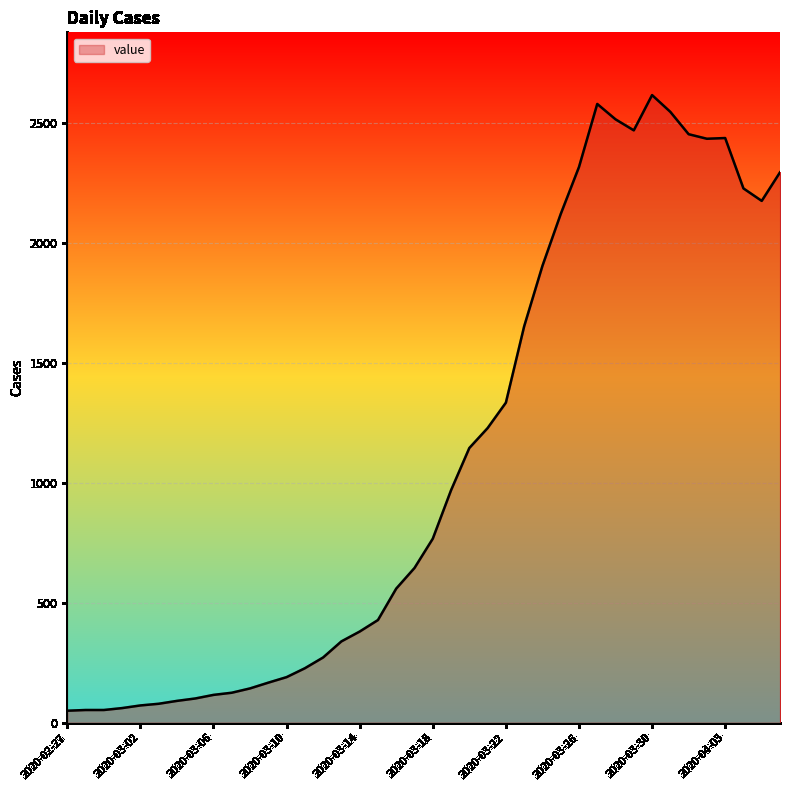

What is the minimum value shown in the chart?

50